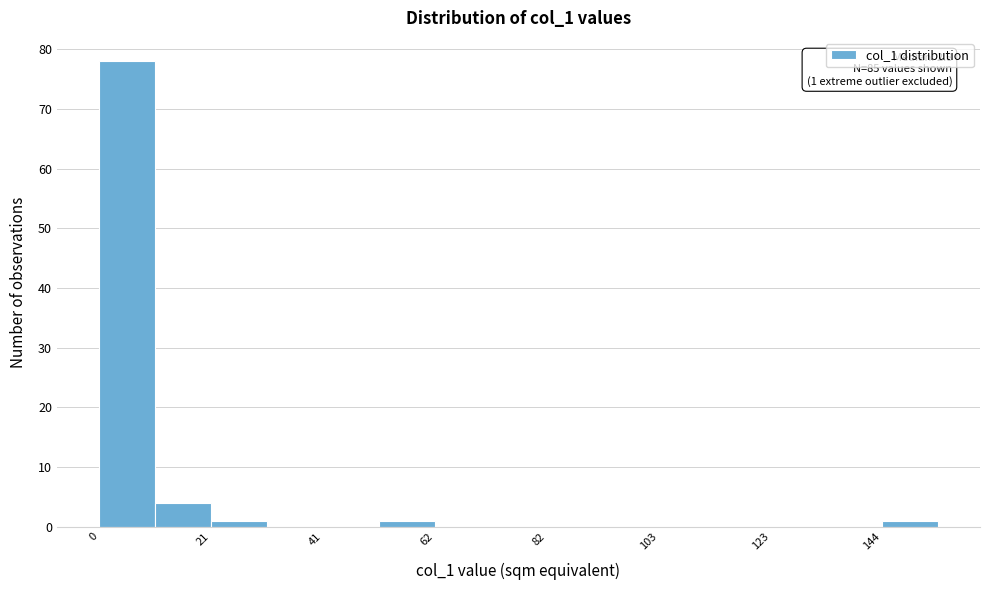

Around what value on the x-axis is the tallest bar? Give the approximate position of its centre, as read against the axis.

5